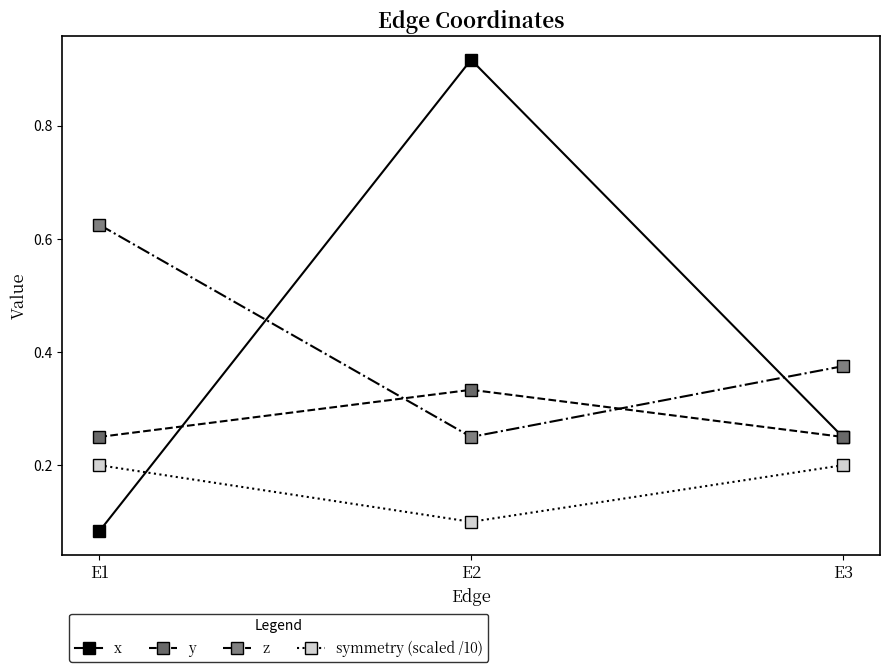

Is it true that symmetry (scaled /10) equals 0.1 at E3?

False